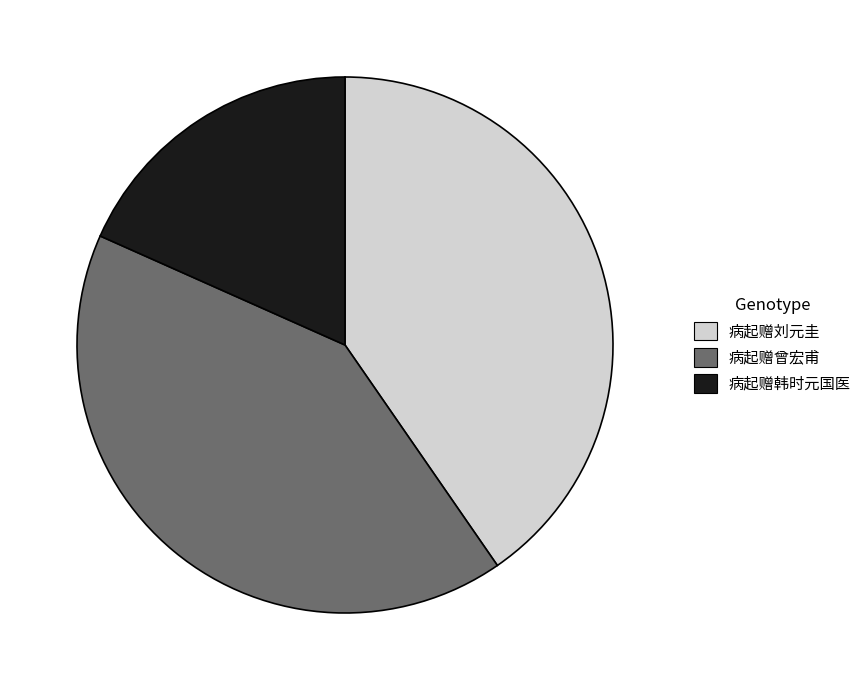

Between 病起赠曾宏甫 and 病起赠刘元圭, which is larger?

病起赠曾宏甫